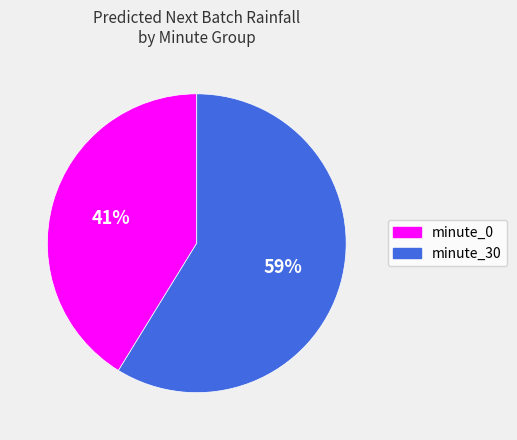

Which category has the smallest portion of the pie?

minute_0